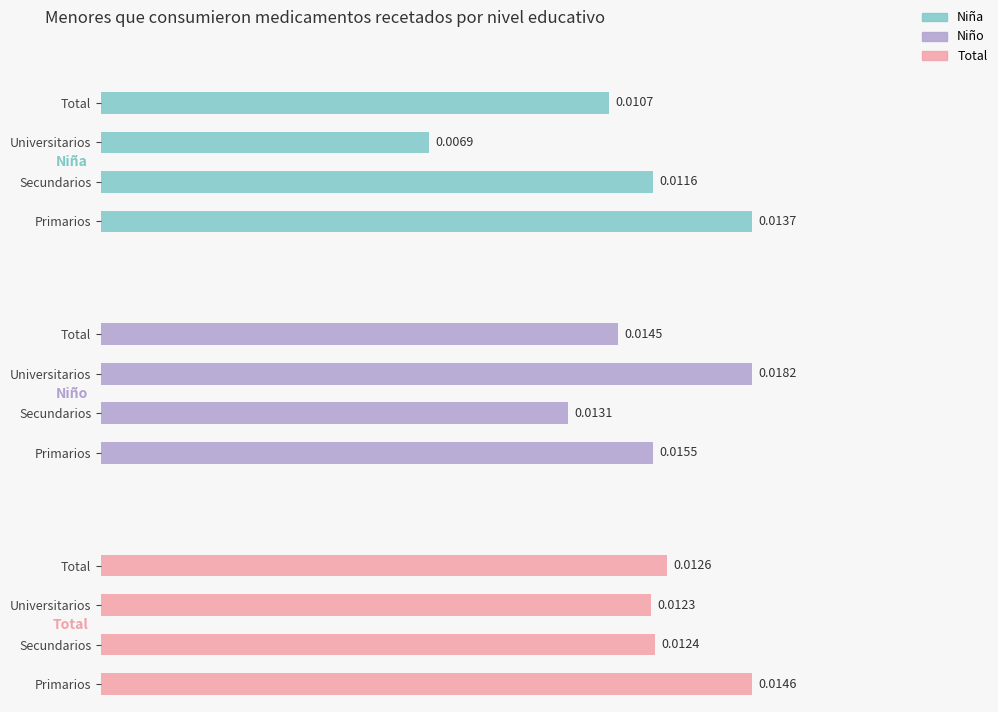

What are all the series names shown in the legend?

Niña, Niño, Total